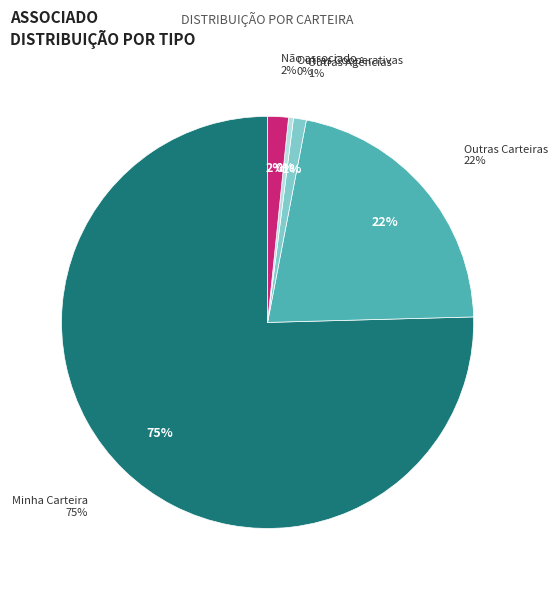

What percentage is the Outras Carteiras slice, to the nearest percent?

22%